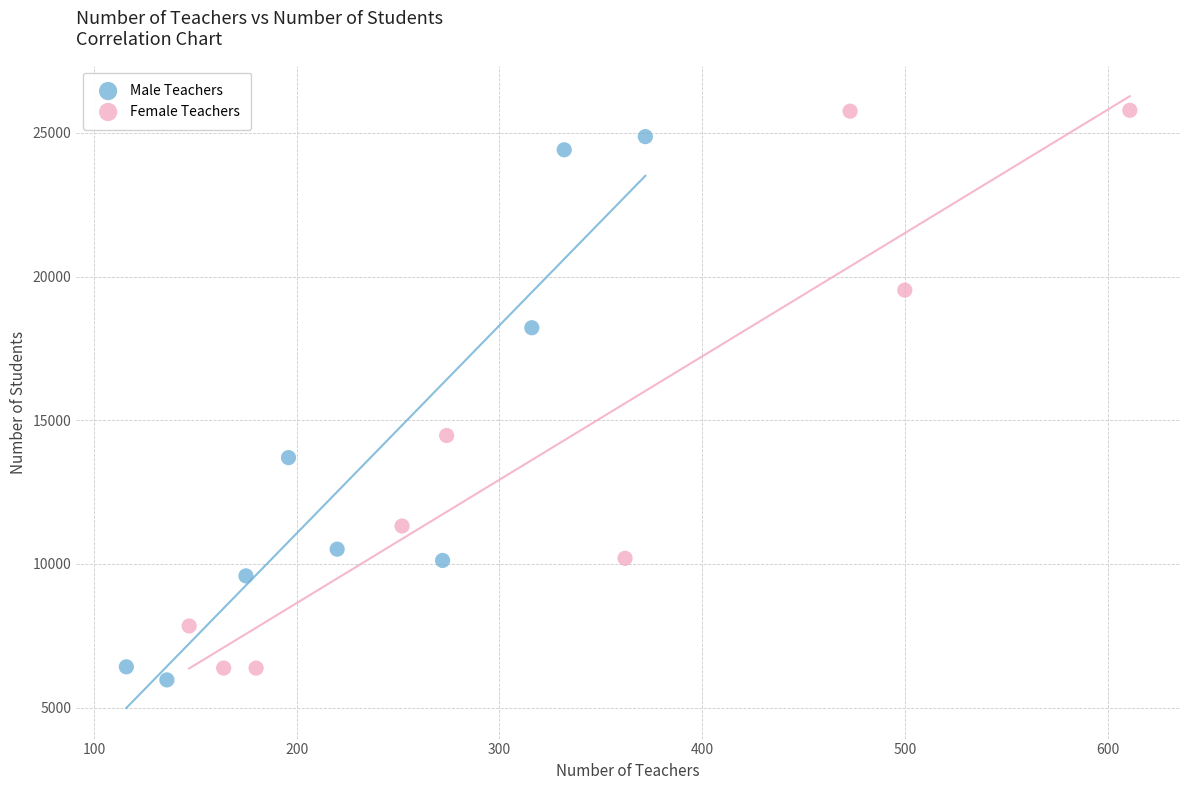

What are all the series names shown in the legend?

Male Teachers, Female Teachers